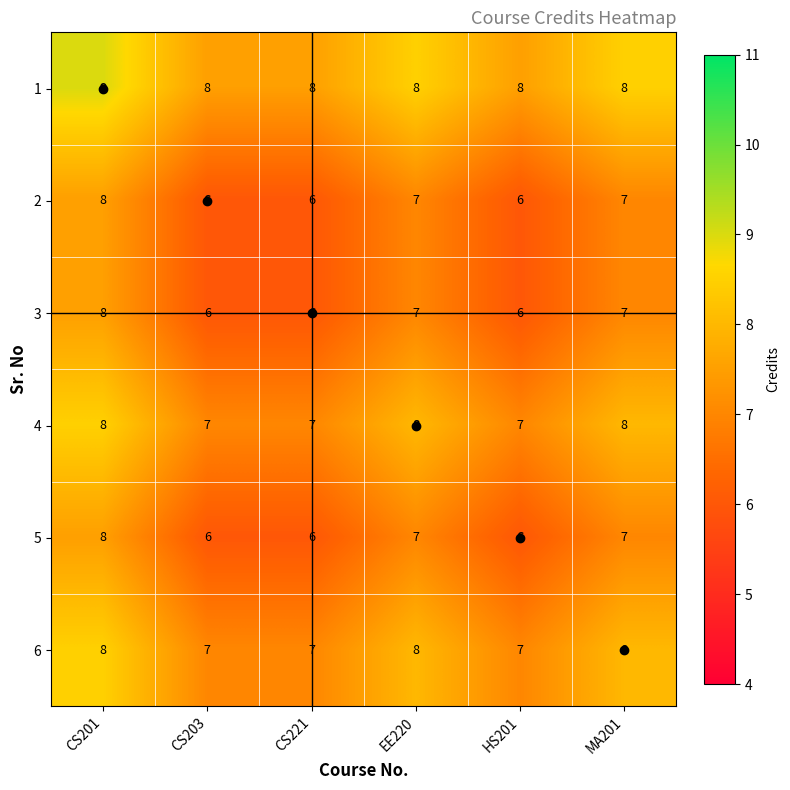

What is the total value across all series at EE220?

45